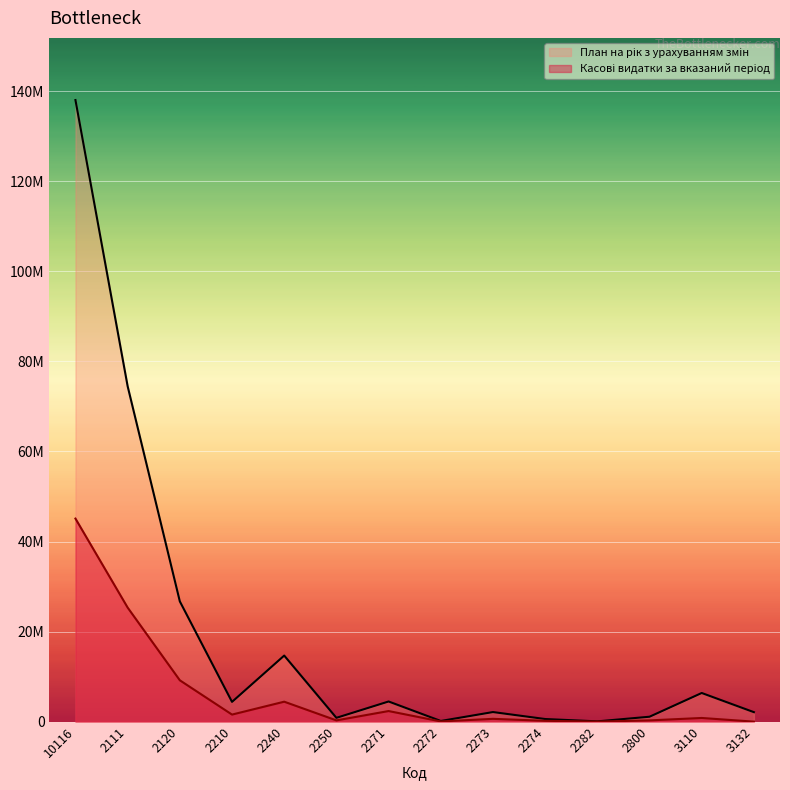

What are all the series names shown in the legend?

План на рік з урахуванням змін, Касові видатки за вказаний період